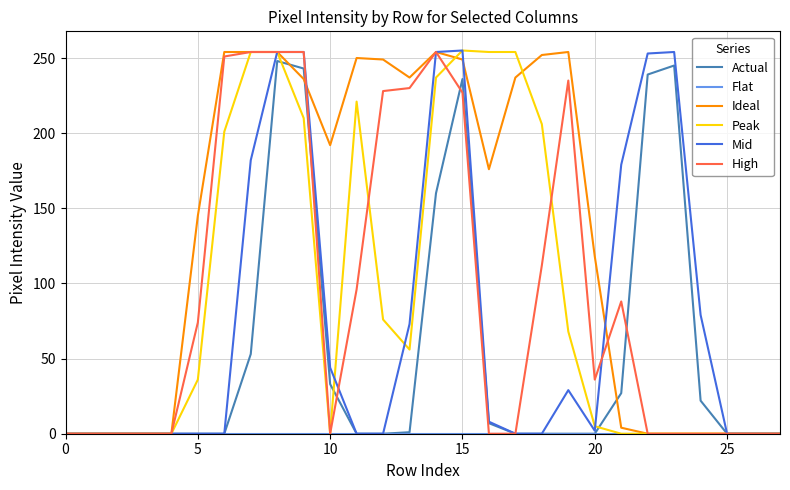

Does the chart have visible grid lines?

Yes